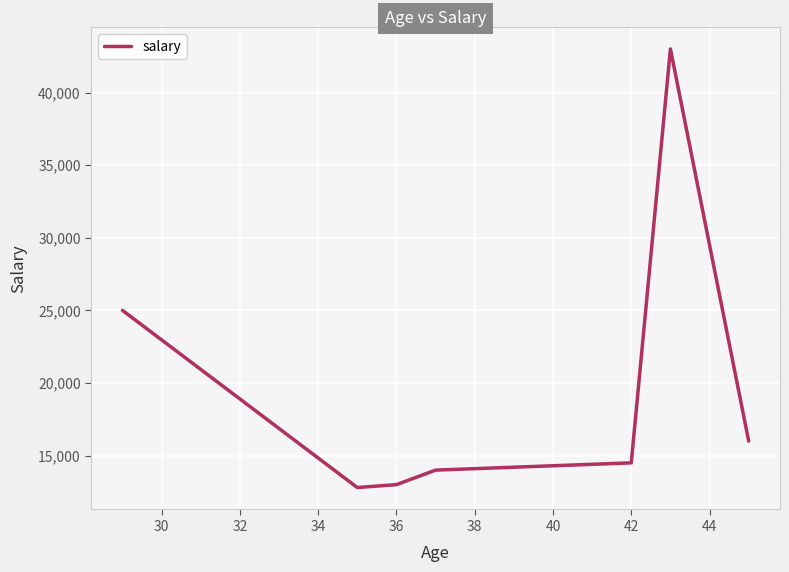

What is the maximum value shown in the chart?

43000